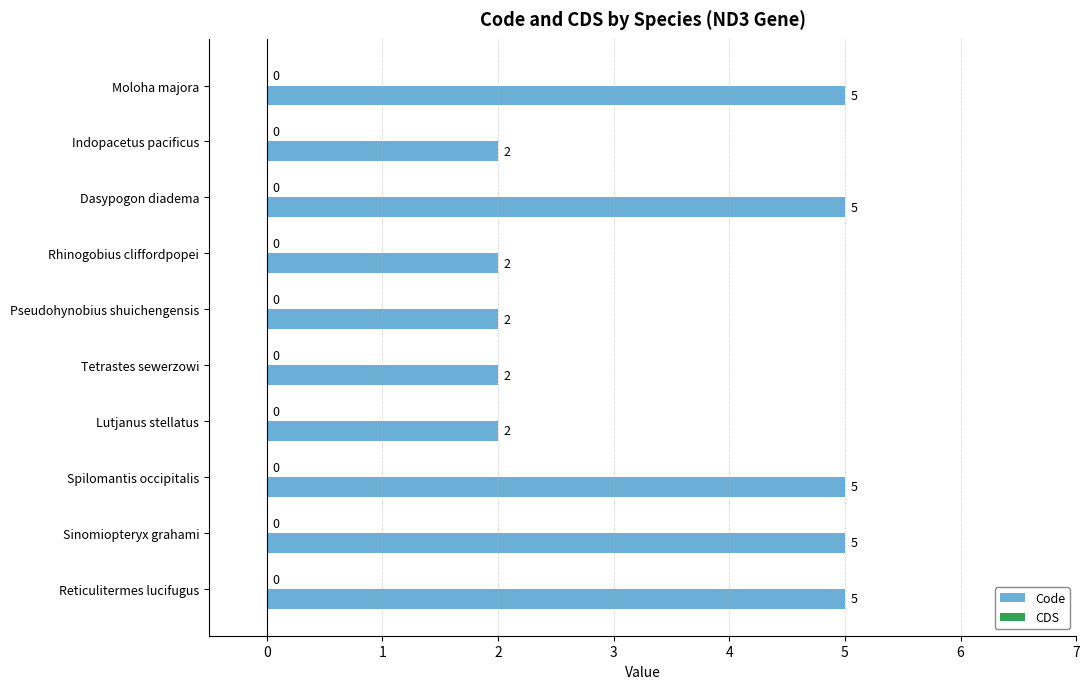

What is the value of the 10th bar from the top?

5